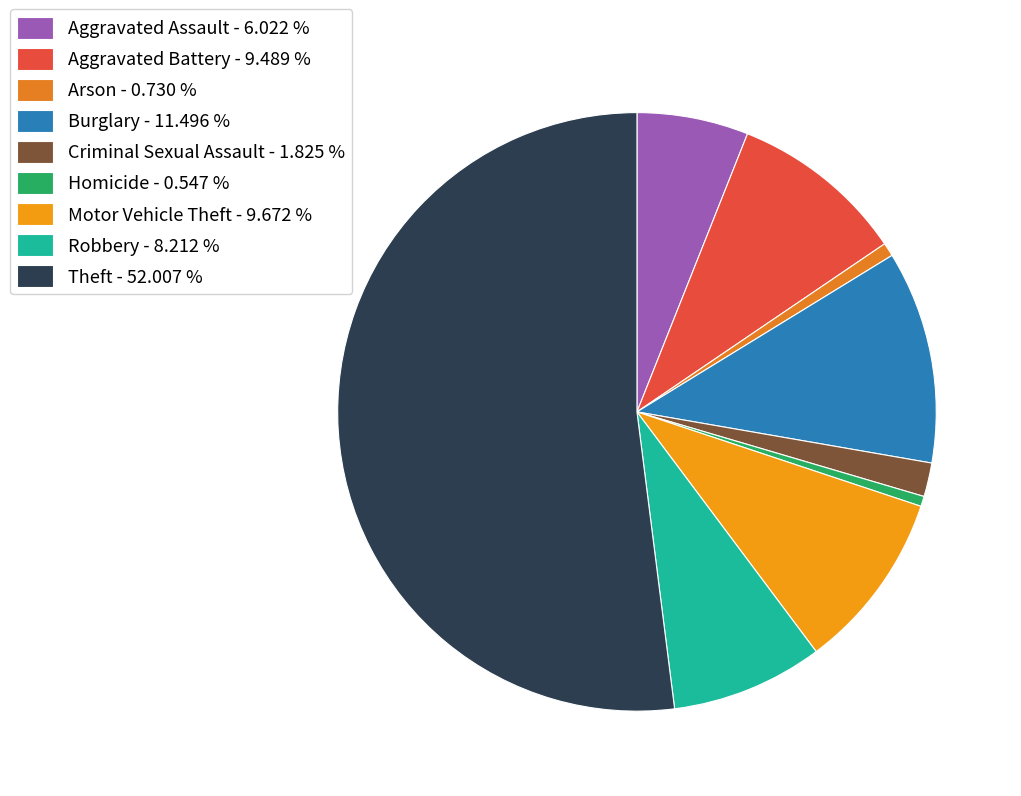

To the nearest percent, what is the average slice percentage?

11%